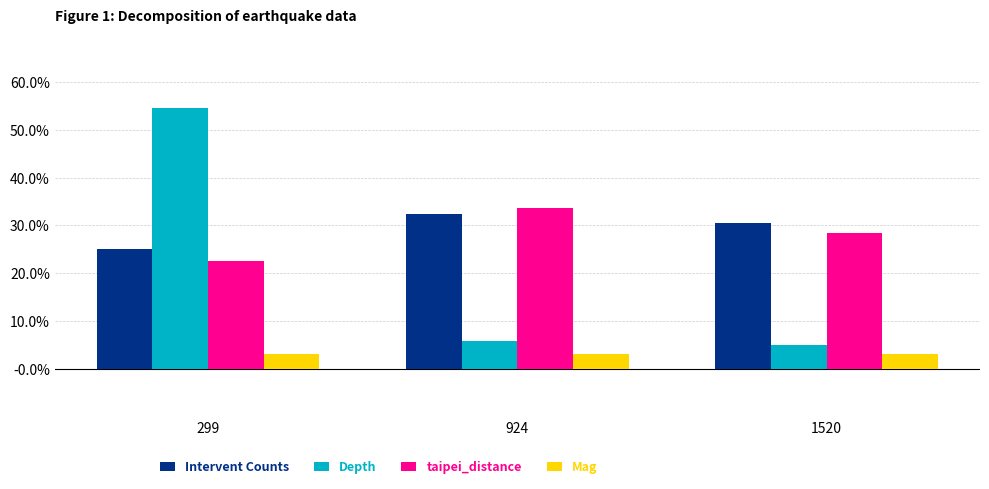

What is the difference between the highest and lowest values at 299?

0.5